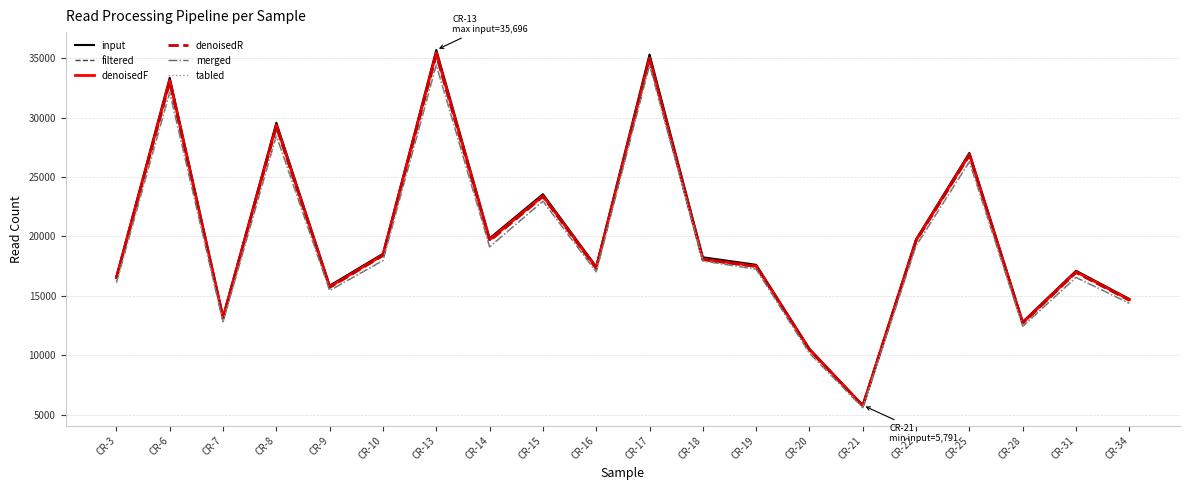

The value of denoisedR at CR-3 is 16483. True or false?

True